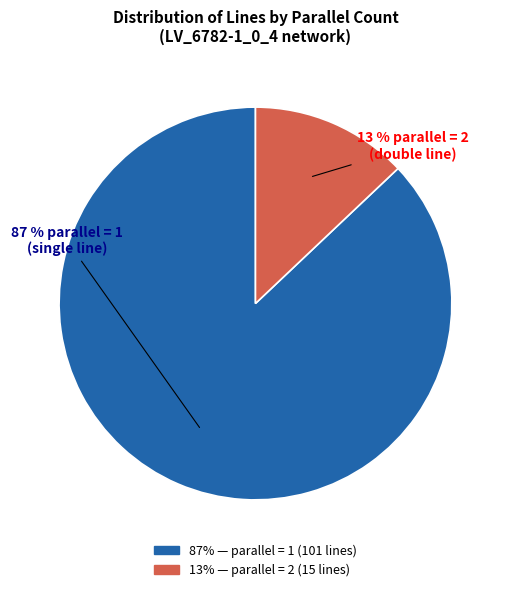

To the nearest percent, what is the difference between the largest and smallest slice percentages?

74%